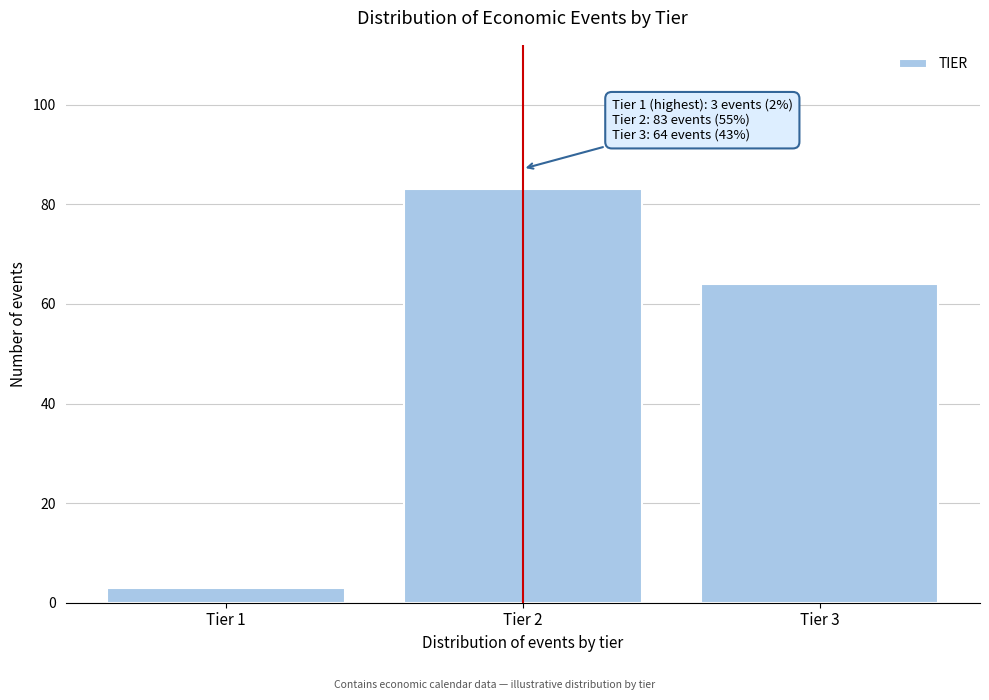

Reading right to left, transcribe all the data shown in this chart.

64	83	3